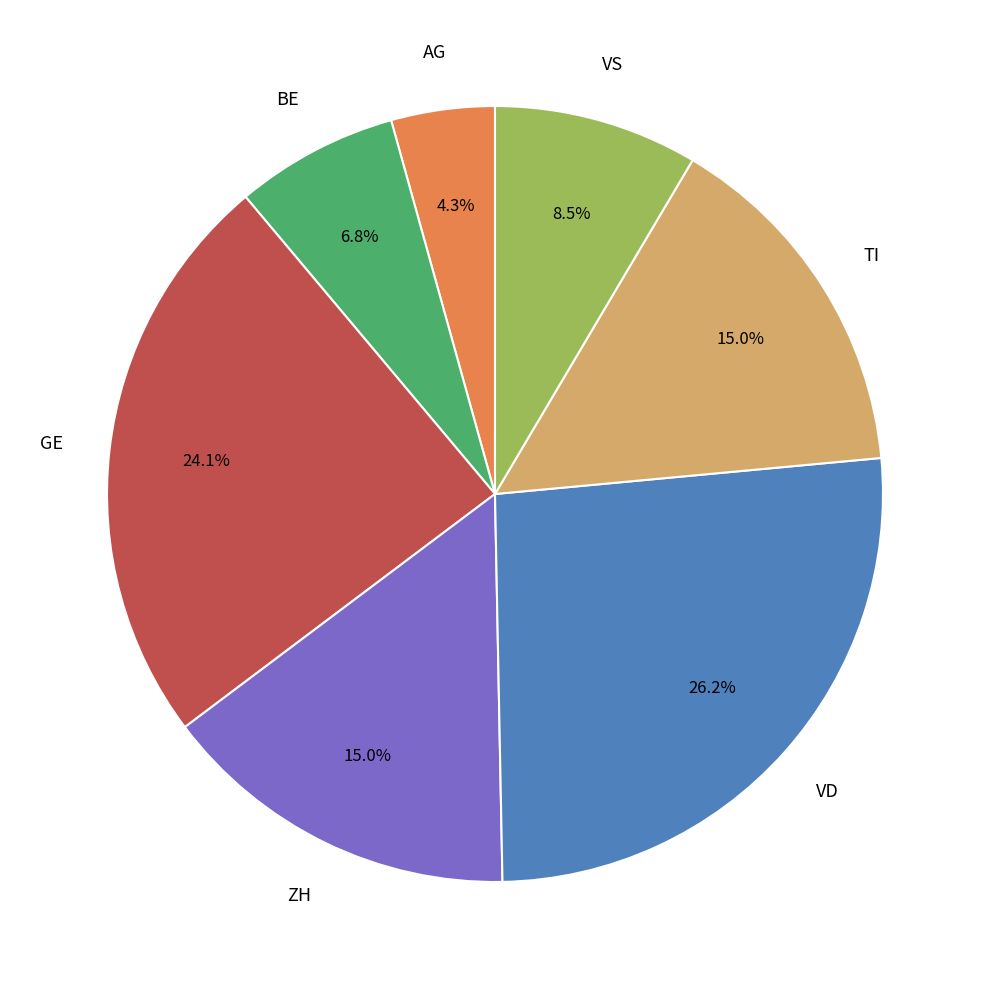

Does any single category account for the majority?

No